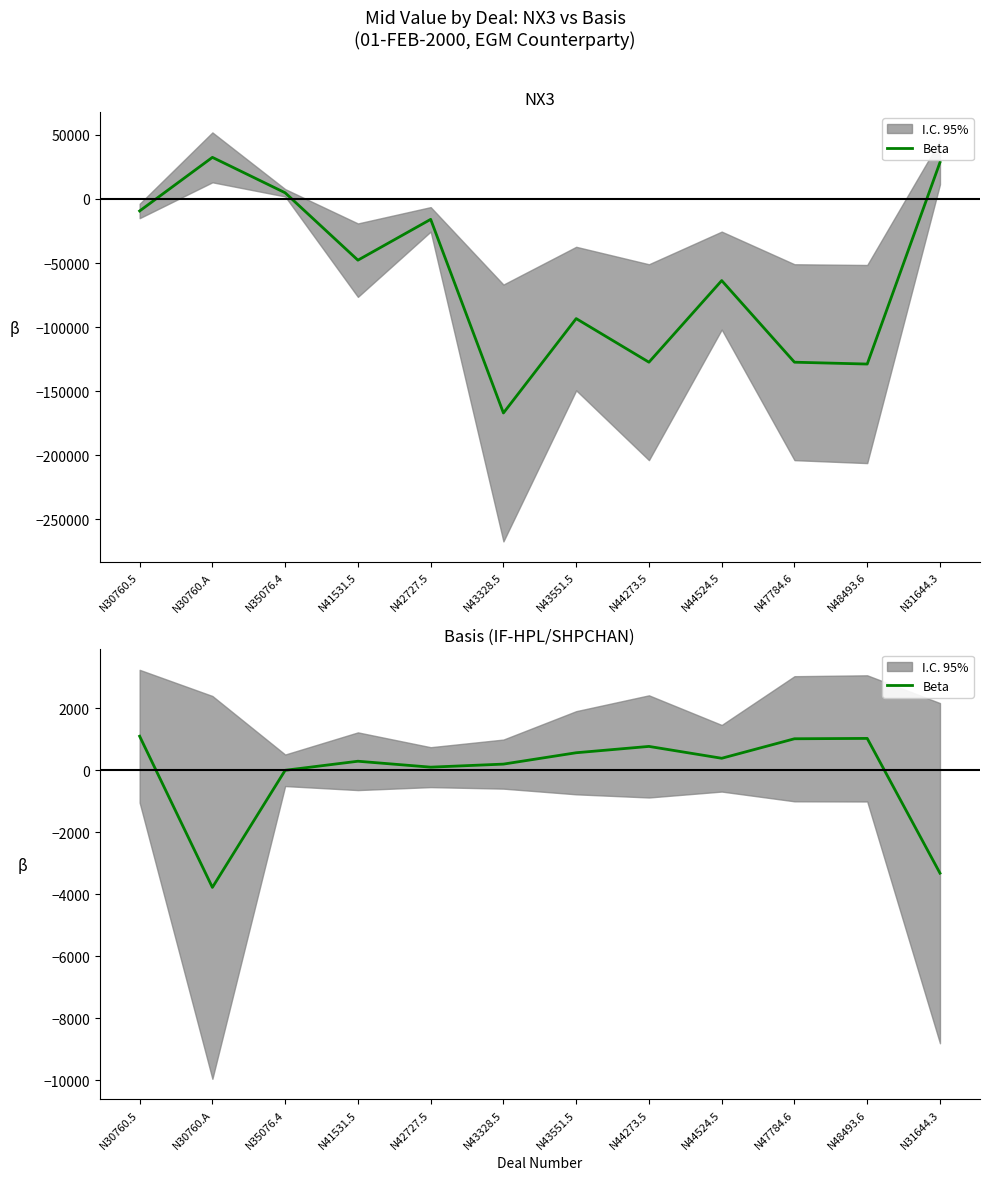

What is the ratio of the value at N30760.5 to the value at N48493.6?

1.1